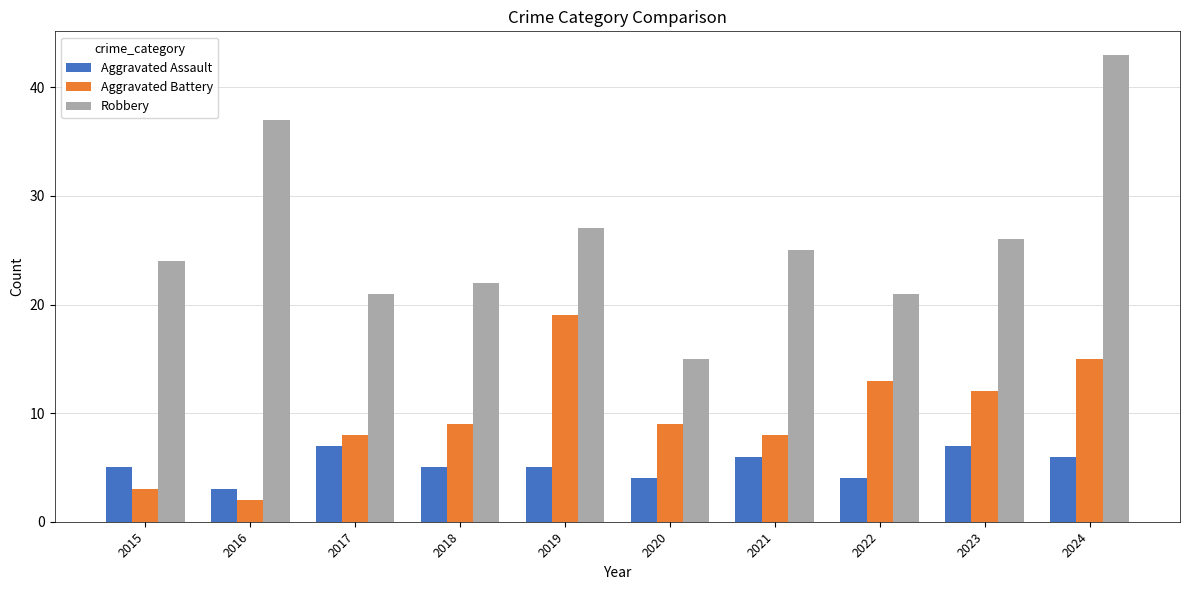

How many distinct data groups are displayed?

3